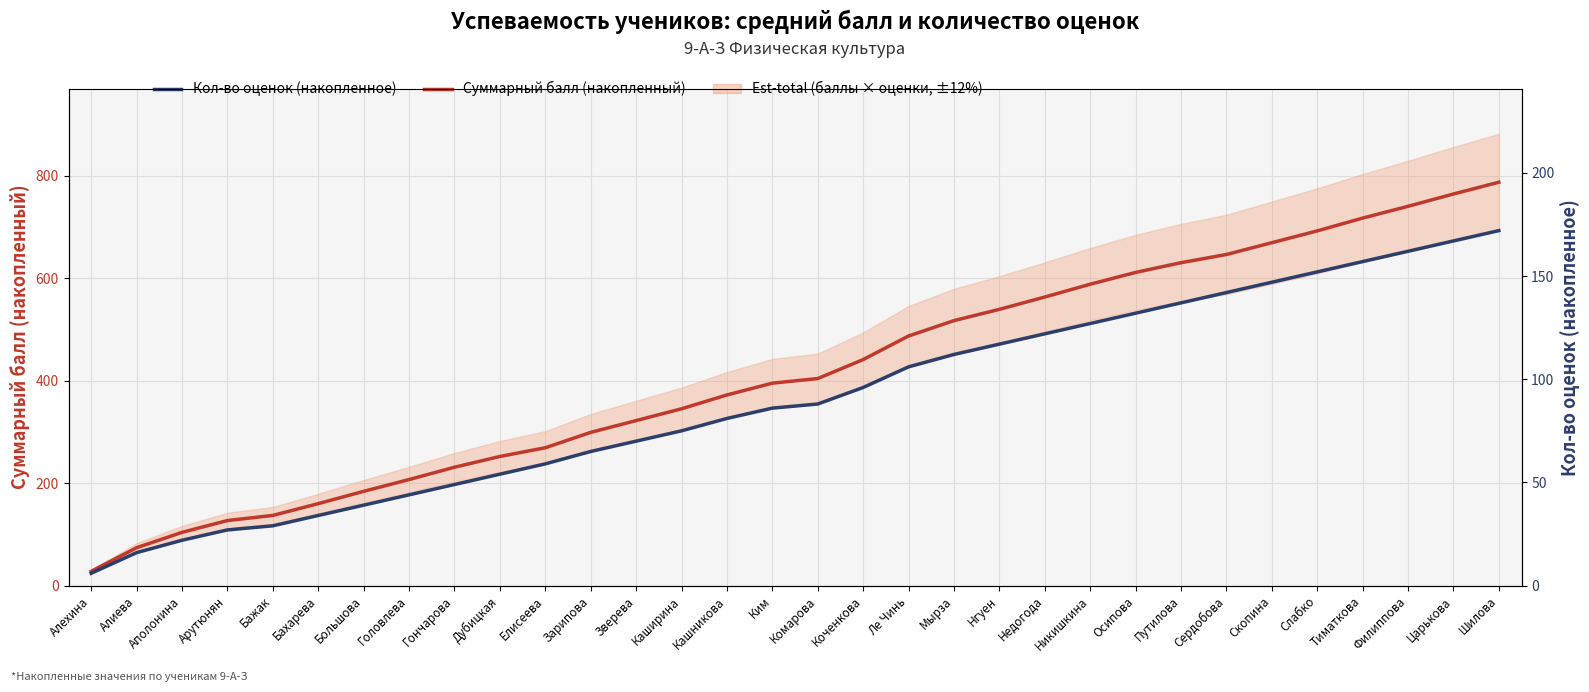

What is the value of the Кол-во оценок (накопленное) point at the 24th from the left?

132